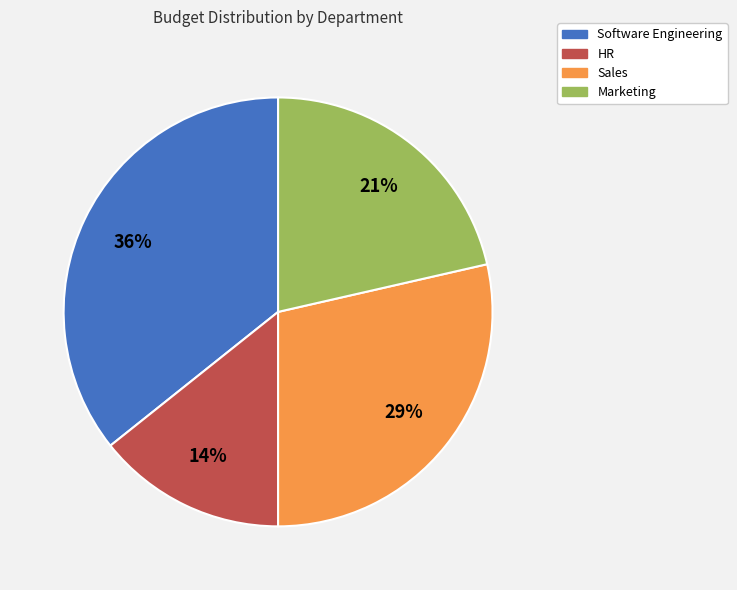

Is it true that Marketing is 11% of the pie?

False